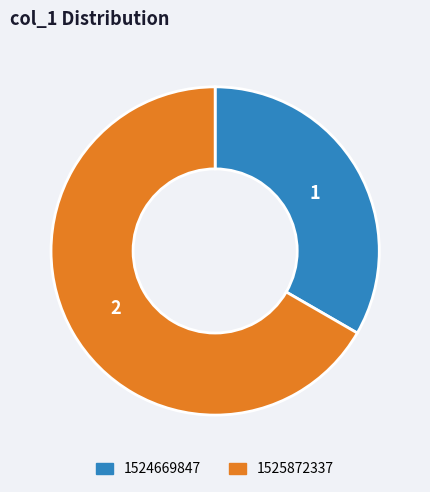

Is the sum of 1525872337 and 1524669847 greater than half?

Yes